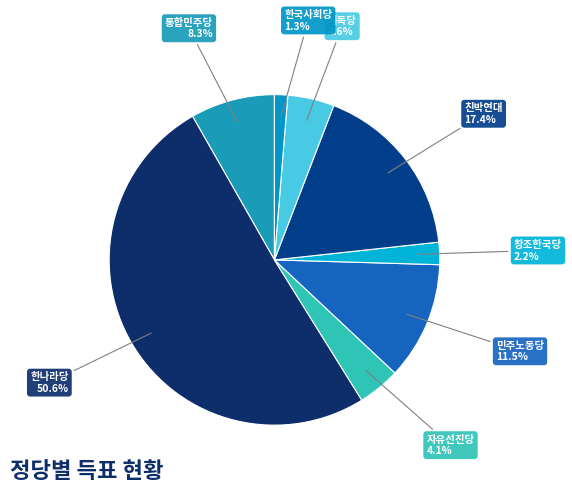

What percentage is NOT represented by 한나라당?

49.4%